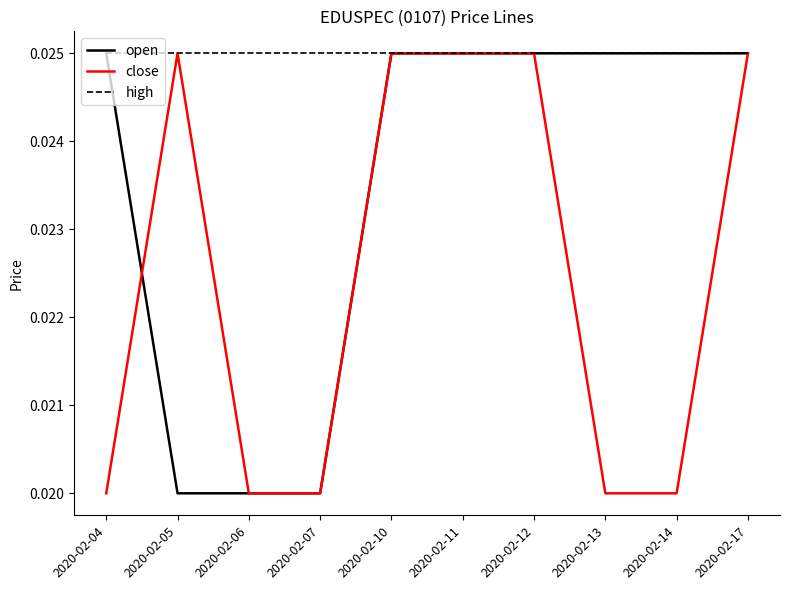

Which series changed the most between 2020-02-04 and 2020-02-17?

close